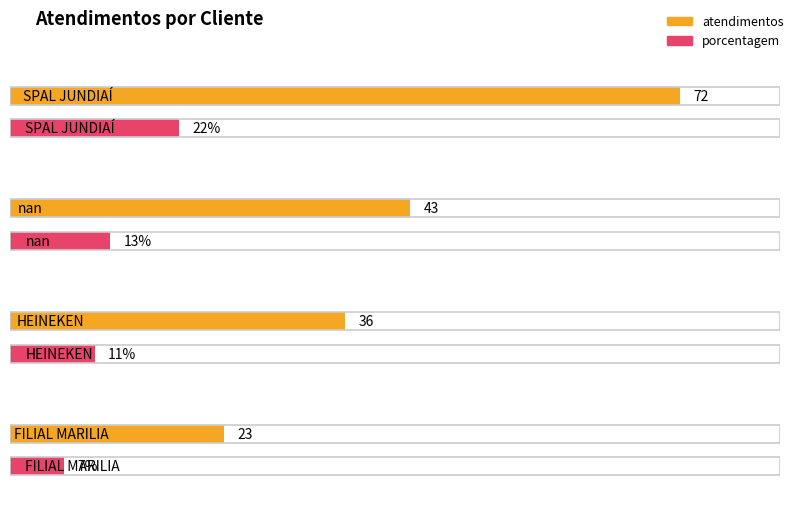

What is the difference between the atendimentos values at SPAL JUNDIAÍ and HEINEKEN?

36